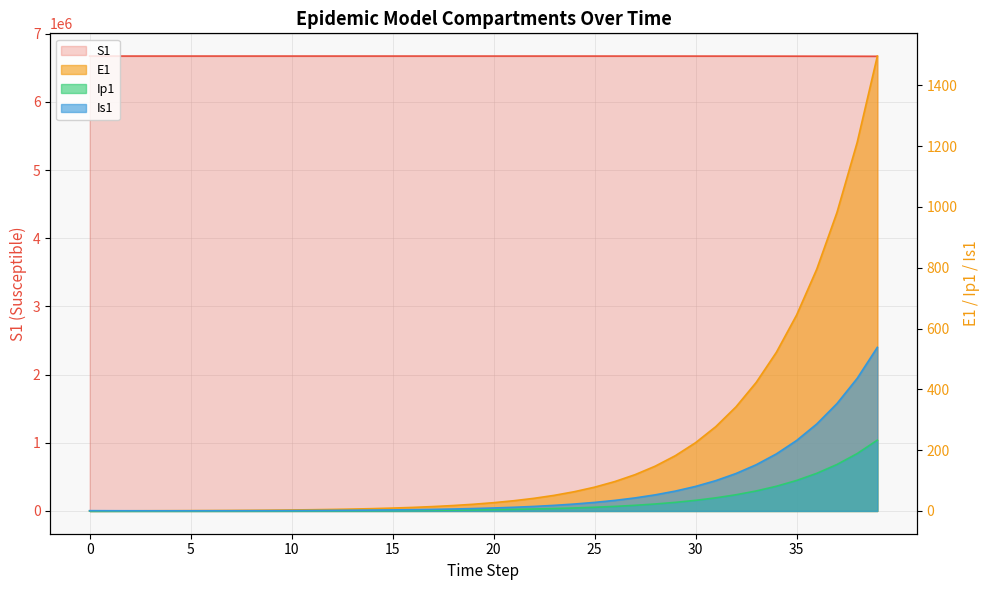

What is the difference between the S1 values at 29 and 25?

238.0